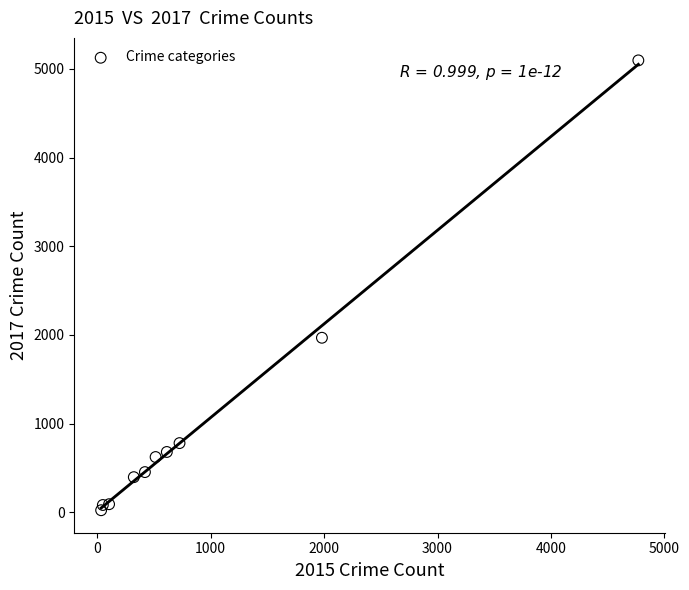

What is the range of Y values (max minus min)?

5073